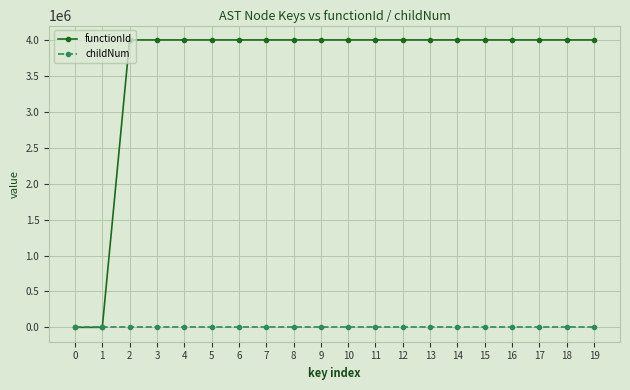

Which series has the largest range (max minus min)?

functionId